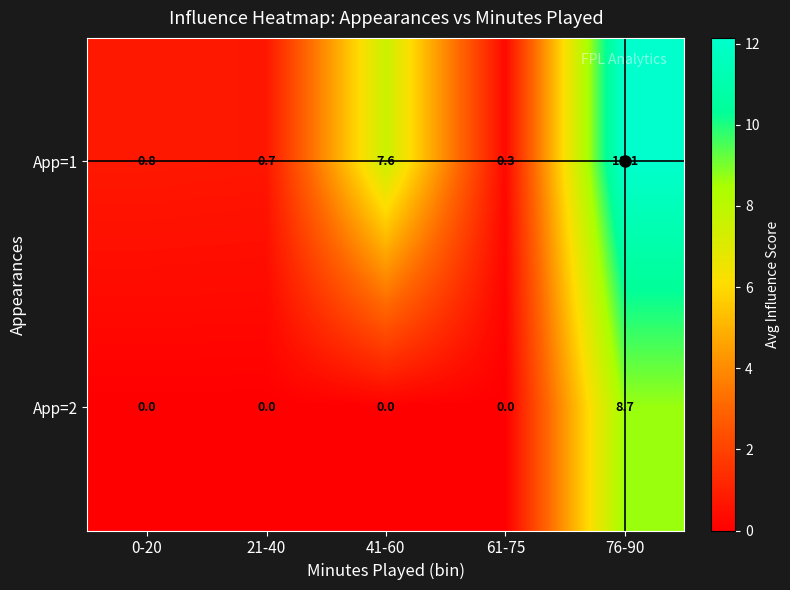

Which category has the highest value across all series?

76-90